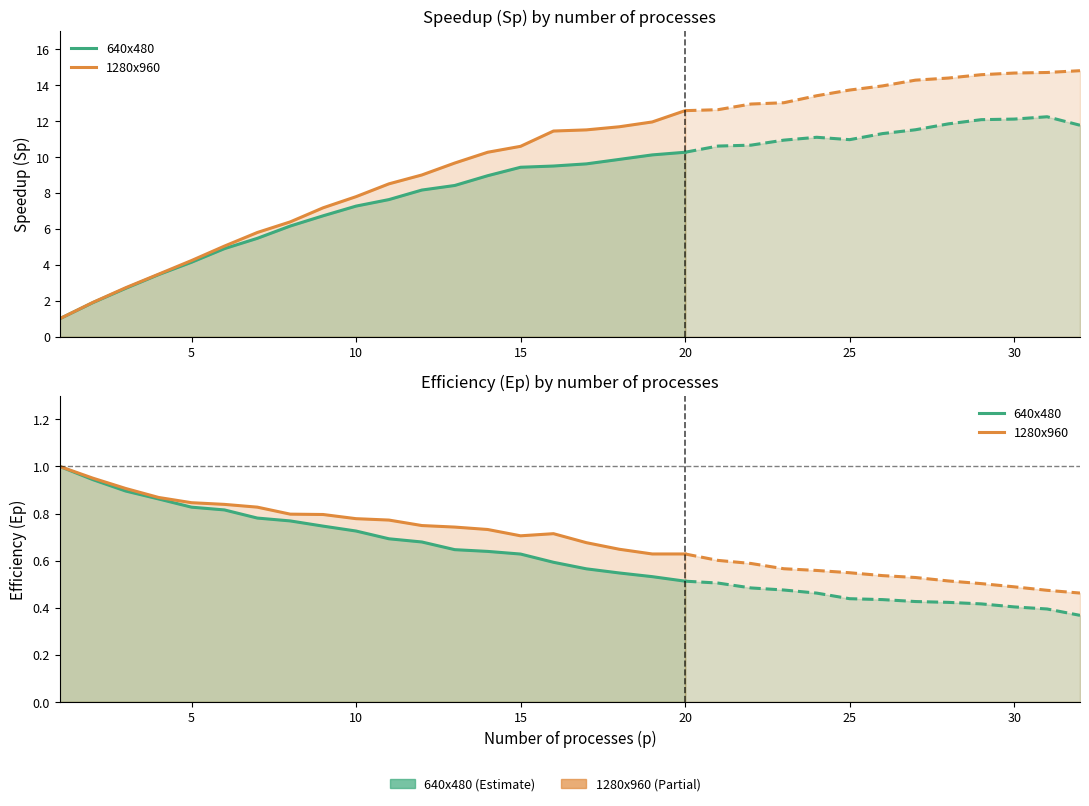

Rank the series at 30 from lowest to highest value.

640x480, 1280x960